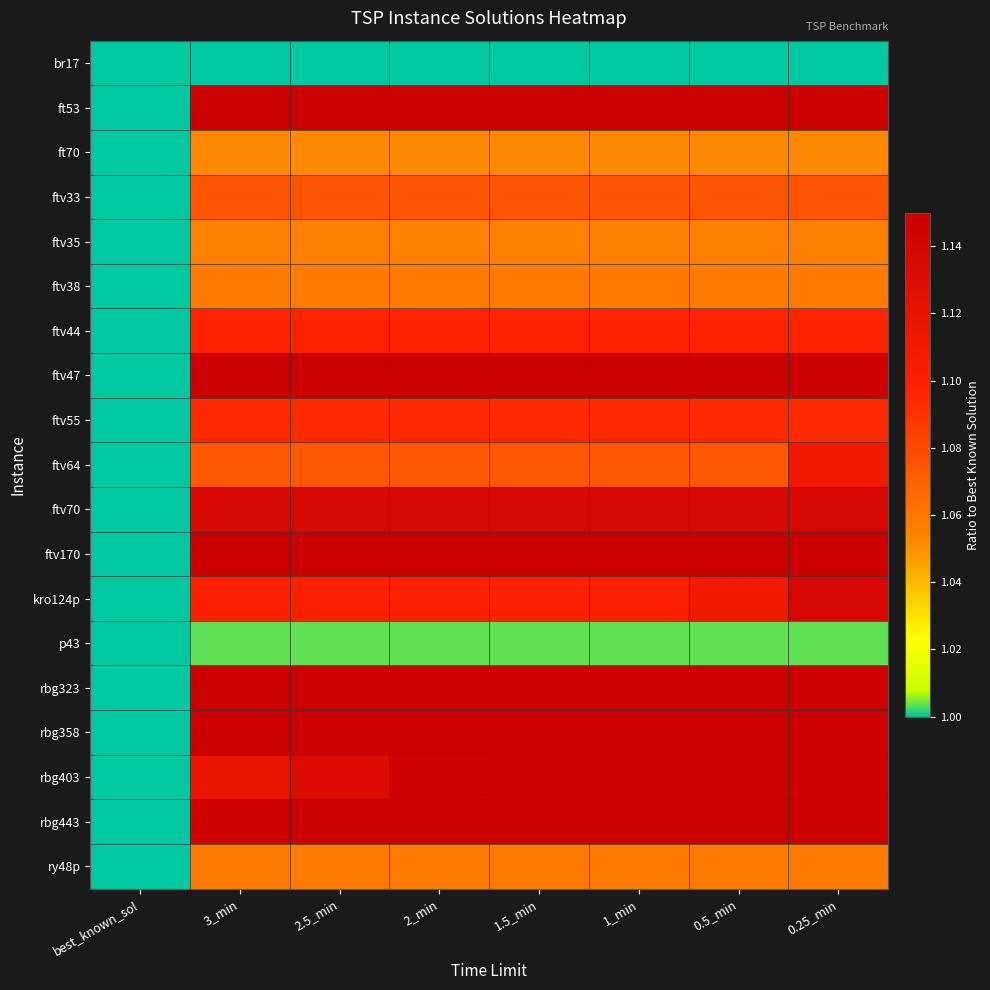

Reading right to left, what are all the values shown in this chart?

br17: 0.25_min=1.0	0.5_min=1.0	1_min=1.0	1.5_min=1.0	2_min=1.0	2.5_min=1.0	3_min=1.0	best_known_sol=1.0
ft53: 0.25_min=1.1	0.5_min=1.1	1_min=1.1	1.5_min=1.1	2_min=1.1	2.5_min=1.1	3_min=1.1	best_known_sol=1.0
ft70: 0.25_min=1.1	0.5_min=1.1	1_min=1.1	1.5_min=1.1	2_min=1.1	2.5_min=1.1	3_min=1.1	best_known_sol=1.0
ftv33: 0.25_min=1.1	0.5_min=1.1	1_min=1.1	1.5_min=1.1	2_min=1.1	2.5_min=1.1	3_min=1.1	best_known_sol=1.0
ftv35: 0.25_min=1.1	0.5_min=1.1	1_min=1.1	1.5_min=1.1	2_min=1.1	2.5_min=1.1	3_min=1.1	best_known_sol=1.0
ftv38: 0.25_min=1.1	0.5_min=1.1	1_min=1.1	1.5_min=1.1	2_min=1.1	2.5_min=1.1	3_min=1.1	best_known_sol=1.0
ftv44: 0.25_min=1.1	0.5_min=1.1	1_min=1.1	1.5_min=1.1	2_min=1.1	2.5_min=1.1	3_min=1.1	best_known_sol=1.0
ftv47: 0.25_min=1.1	0.5_min=1.1	1_min=1.1	1.5_min=1.1	2_min=1.1	2.5_min=1.1	3_min=1.1	best_known_sol=1.0
ftv55: 0.25_min=1.1	0.5_min=1.1	1_min=1.1	1.5_min=1.1	2_min=1.1	2.5_min=1.1	3_min=1.1	best_known_sol=1.0
ftv64: 0.25_min=1.1	0.5_min=1.1	1_min=1.1	1.5_min=1.1	2_min=1.1	2.5_min=1.1	3_min=1.1	best_known_sol=1.0
ftv70: 0.25_min=1.1	0.5_min=1.1	1_min=1.1	1.5_min=1.1	2_min=1.1	2.5_min=1.1	3_min=1.1	best_known_sol=1.0
ftv170: 0.25_min=1.3	0.5_min=1.2	1_min=1.2	1.5_min=1.2	2_min=1.2	2.5_min=1.2	3_min=1.2	best_known_sol=1.0
kro124p: 0.25_min=1.1	0.5_min=1.1	1_min=1.1	1.5_min=1.1	2_min=1.1	2.5_min=1.1	3_min=1.1	best_known_sol=1.0
p43: 0.25_min=1.0	0.5_min=1.0	1_min=1.0	1.5_min=1.0	2_min=1.0	2.5_min=1.0	3_min=1.0	best_known_sol=1.0
rbg323: 0.25_min=1.3	0.5_min=1.2	1_min=1.2	1.5_min=1.2	2_min=1.2	2.5_min=1.2	3_min=1.2	best_known_sol=1.0
rbg358: 0.25_min=1.5	0.5_min=1.4	1_min=1.4	1.5_min=1.3	2_min=1.3	2.5_min=1.3	3_min=1.3	best_known_sol=1.0
rbg403: 0.25_min=1.3	0.5_min=1.3	1_min=1.2	1.5_min=1.2	2_min=1.1	2.5_min=1.1	3_min=1.1	best_known_sol=1.0
rbg443: 0.25_min=1.3	0.5_min=1.3	1_min=1.2	1.5_min=1.2	2_min=1.2	2.5_min=1.2	3_min=1.1	best_known_sol=1.0
ry48p: 0.25_min=1.1	0.5_min=1.1	1_min=1.1	1.5_min=1.1	2_min=1.1	2.5_min=1.1	3_min=1.1	best_known_sol=1.0